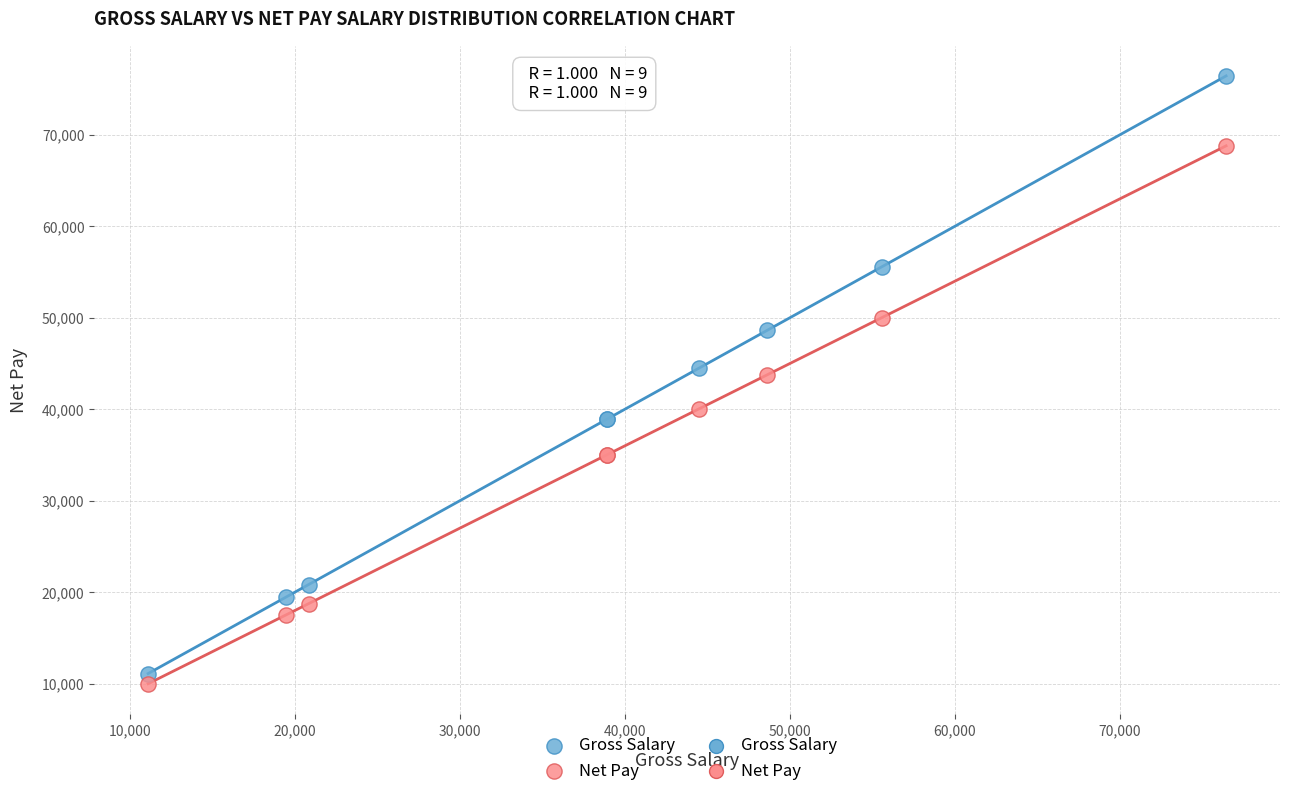

What is the X range (max minus min) for the scatter plot?

65330